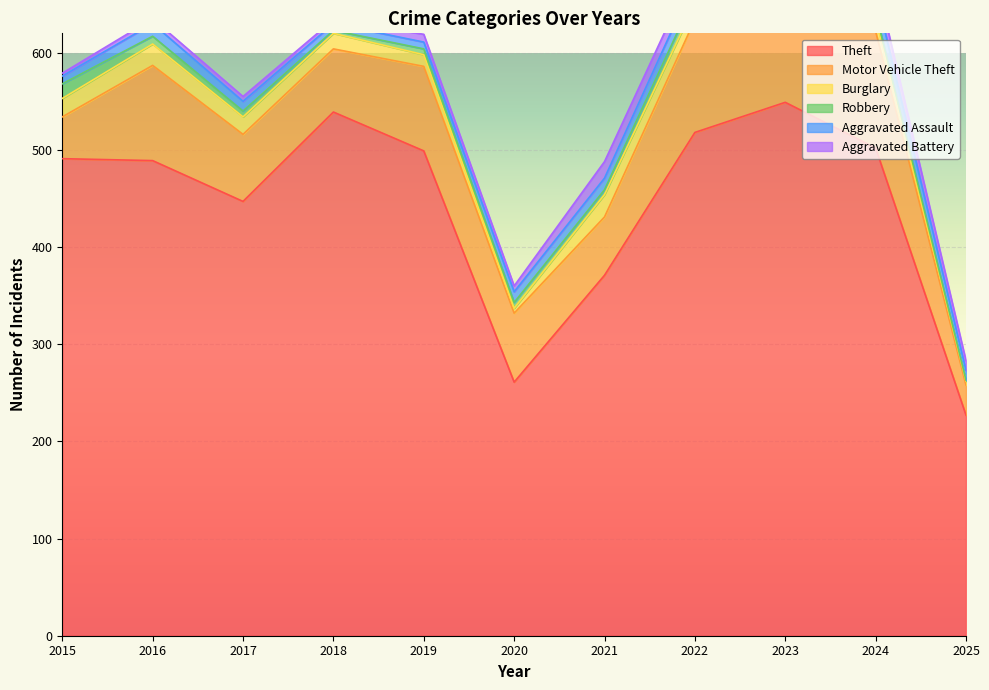

True or false: Motor Vehicle Theft and Burglary intersect in this chart.

False